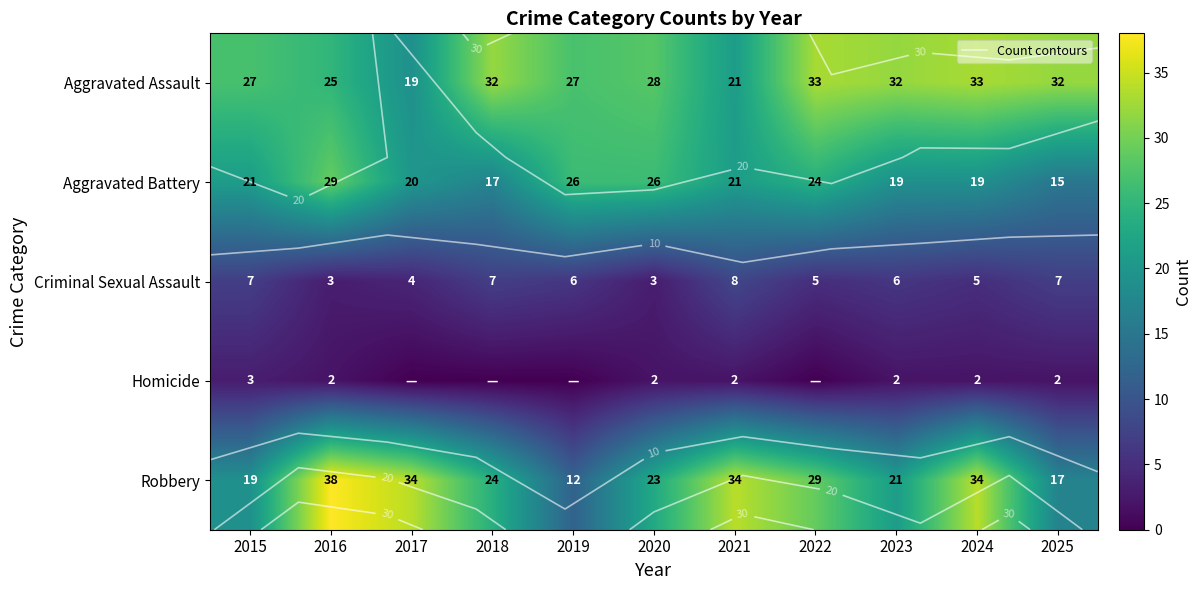

What is the total value across all series at 2022?

91